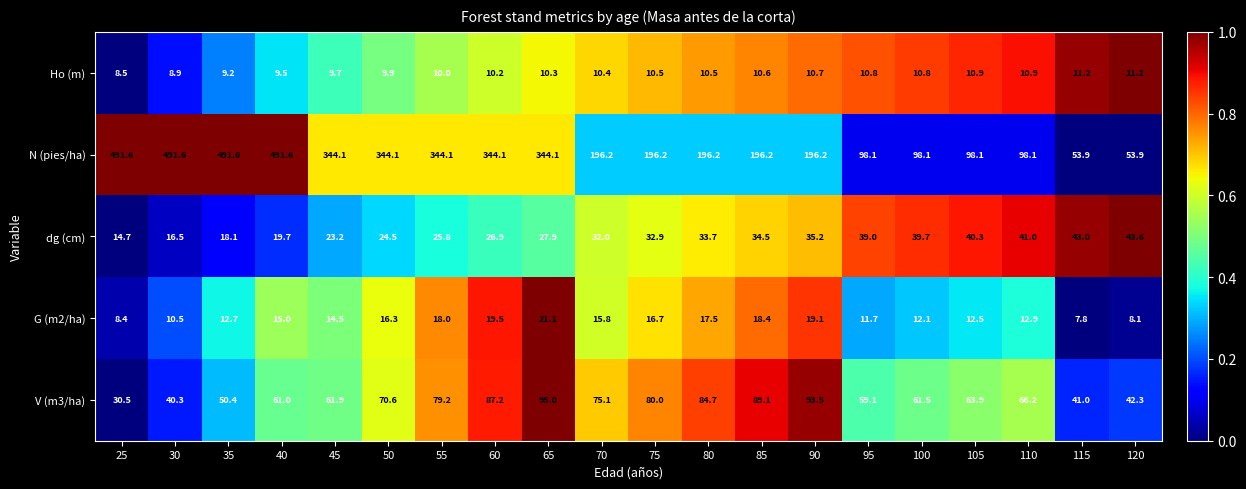

Which series has the widest spread of values?

N (pies/ha)